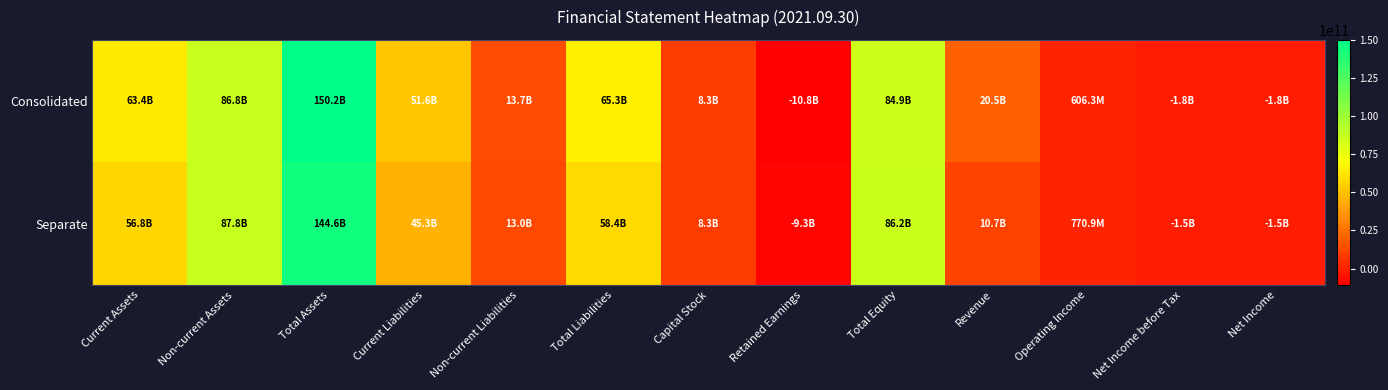

What is the smallest value displayed?

-10812446964